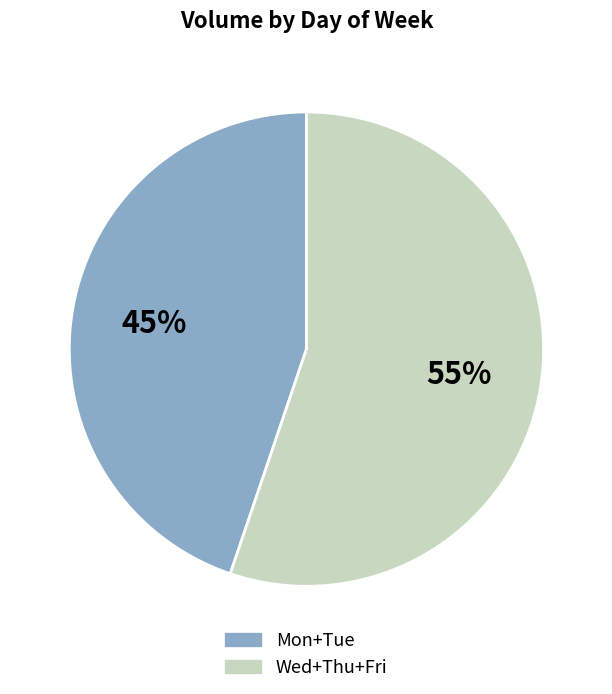

To the nearest percent, what is the difference between the largest and smallest slice percentages?

10%